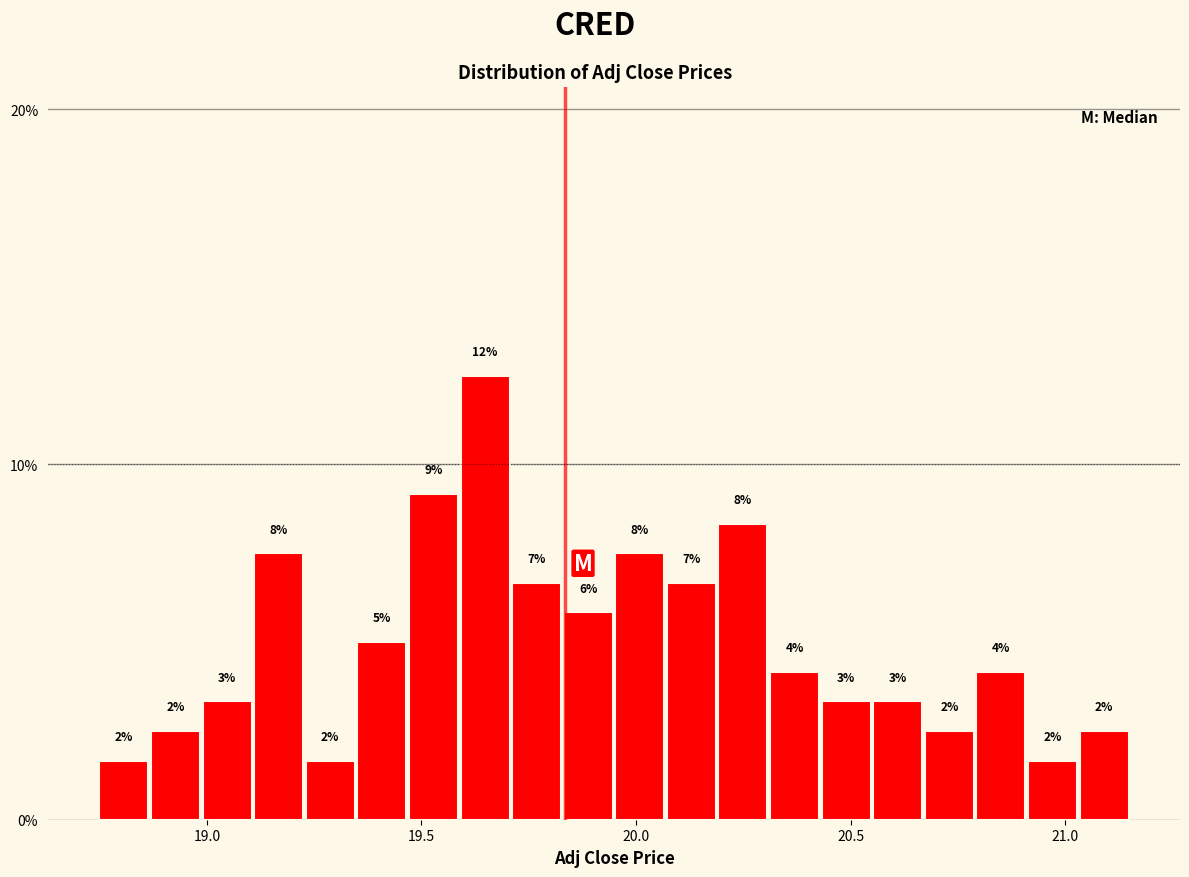

Read against the x-axis, roughly where is the centre of the tallest bar?

19.65